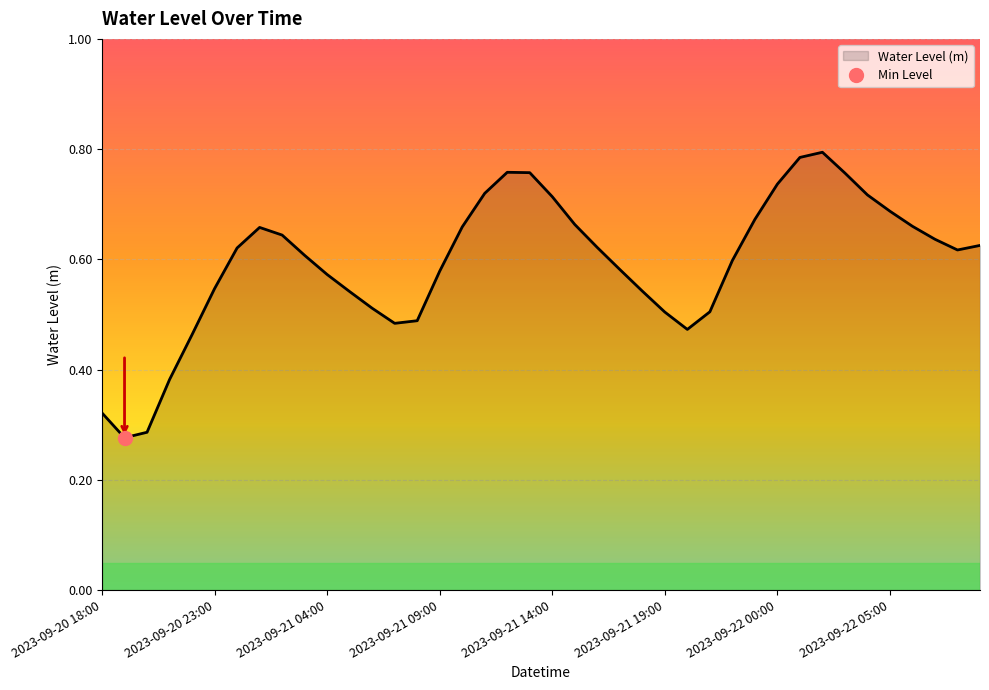

How many points are lower than both their immediate neighbors (excluding endpoints)?

4